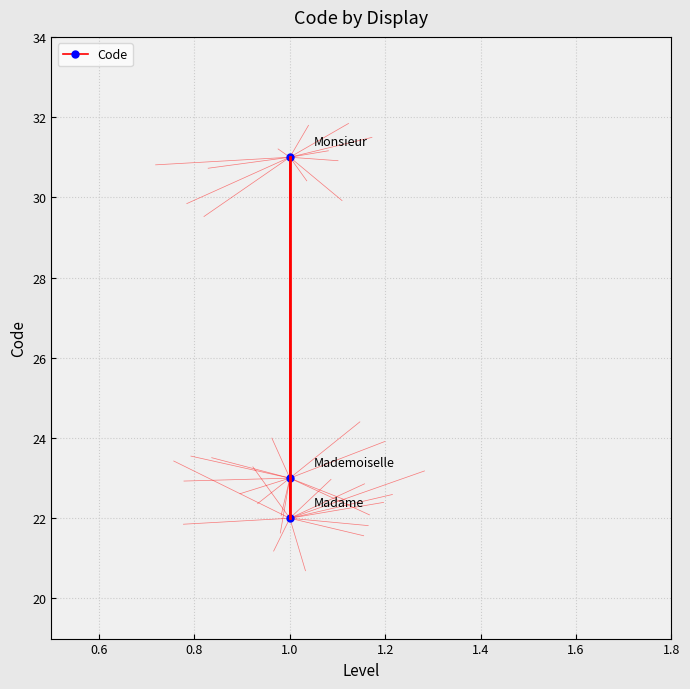

What is the value of the 3rd point from the left?

31